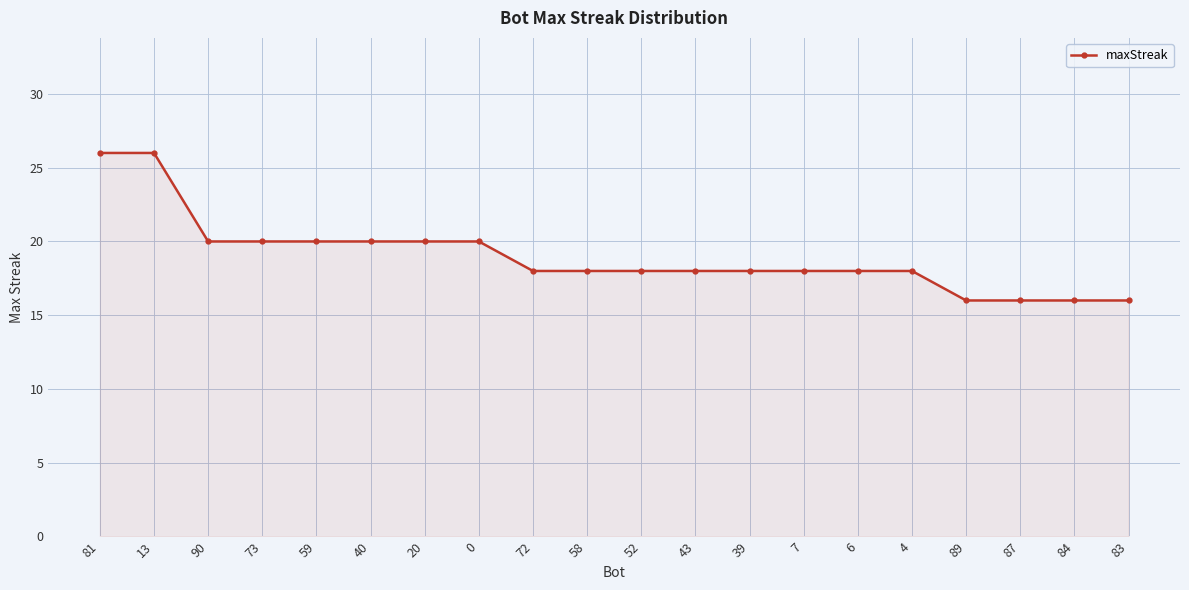

What is the minimum value shown in the chart?

16